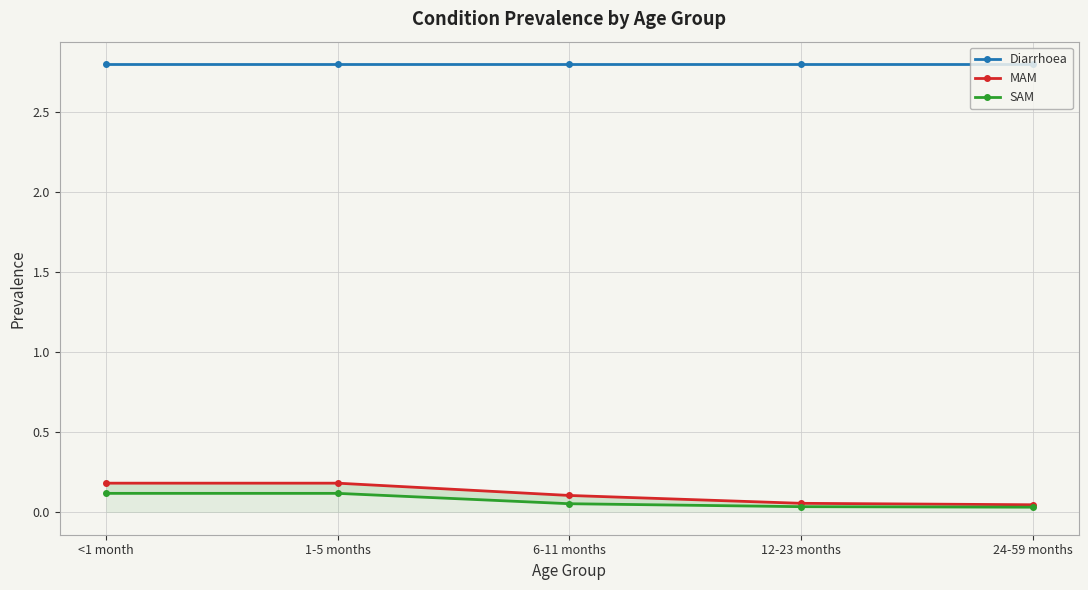

True or false: MAM and SAM cross at least once.

False